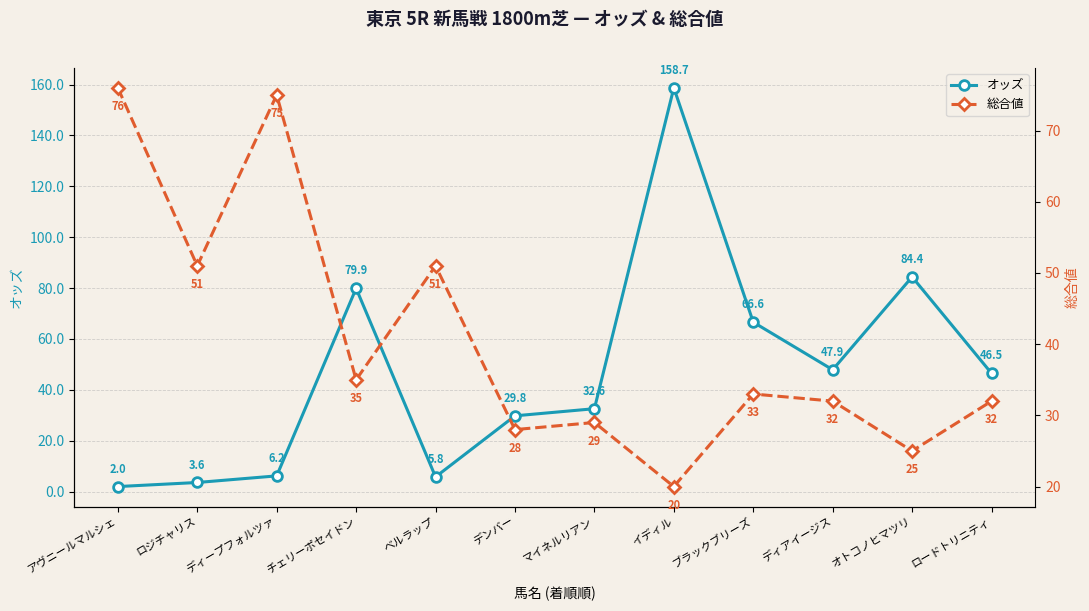

Which has a higher value, イディル or チェリーポセイドン?

イディル